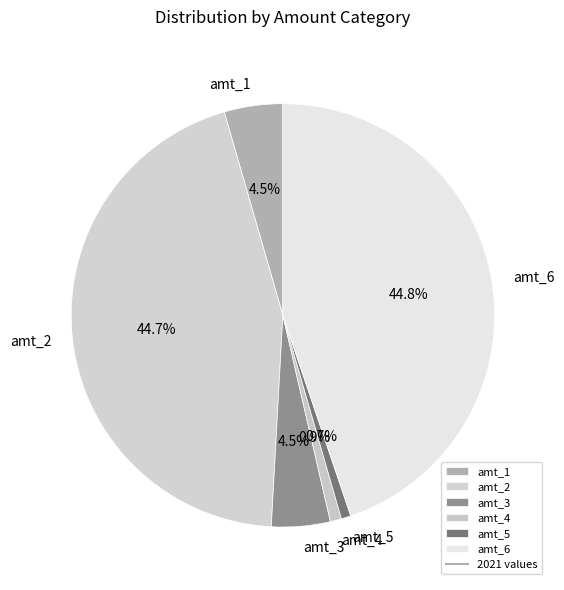

Approximately how many times larger is the value at amt_5 compared to amt_4?

0.9